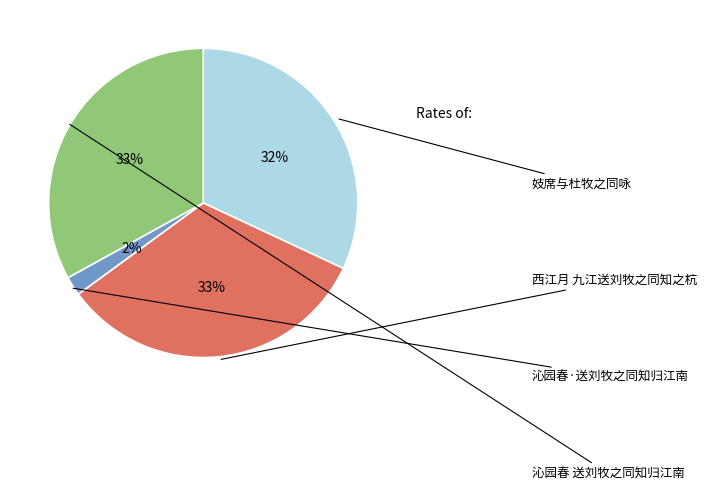

To the nearest percent, what is the difference between the largest and smallest slice percentages?

31%